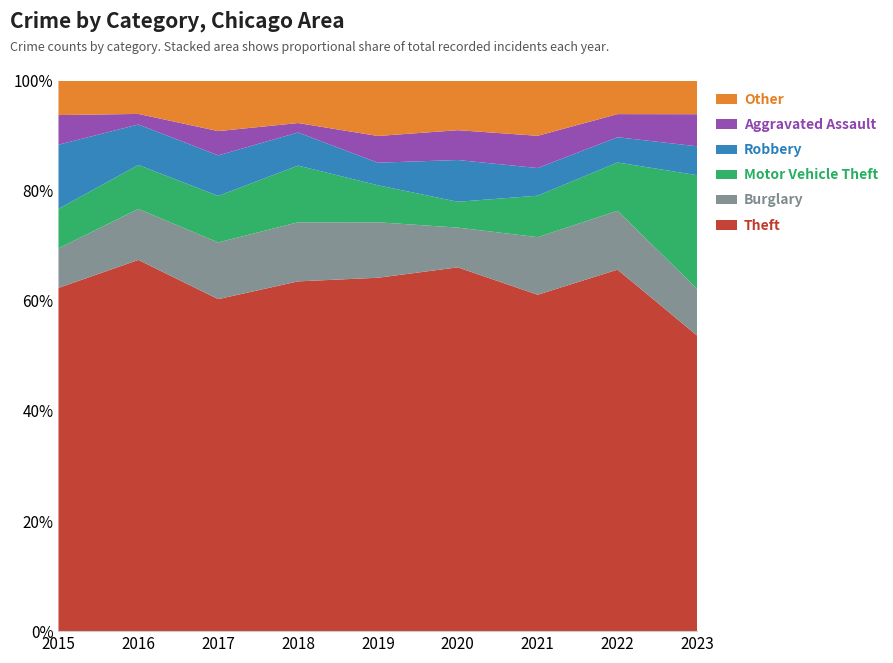

Reading left to right, what are all the values shown in this chart?

Theft: 2015=139	2016=211	2017=164	2018=148	2019=172	2020=183	2021=146	2022=172	2023=184
Burglary: 2015=16	2016=29	2017=28	2018=25	2019=27	2020=20	2021=25	2022=28	2023=29
Motor Vehicle Theft: 2015=16	2016=25	2017=23	2018=24	2019=18	2020=13	2021=18	2022=23	2023=71
Robbery: 2015=26	2016=23	2017=20	2018=14	2019=11	2020=21	2021=12	2022=12	2023=18
Aggravated Assault: 2015=12	2016=6	2017=12	2018=4	2019=13	2020=15	2021=14	2022=11	2023=20
Other: 2015=14	2016=19	2017=25	2018=18	2019=27	2020=25	2021=24	2022=16	2023=21